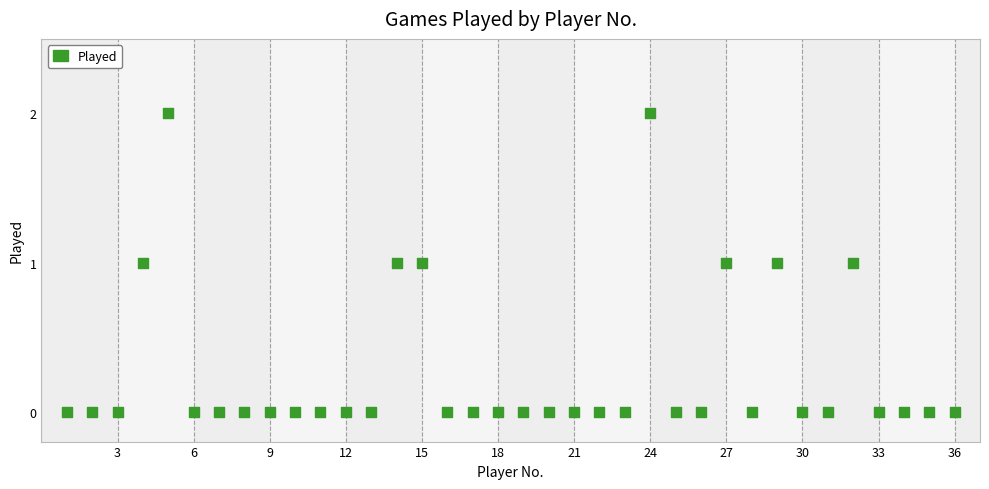

What is the range of X values (max minus min)?

35